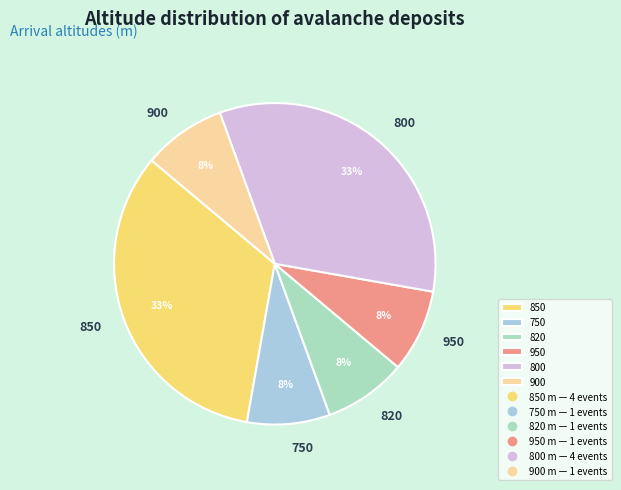

Is there a majority slice in this chart?

No